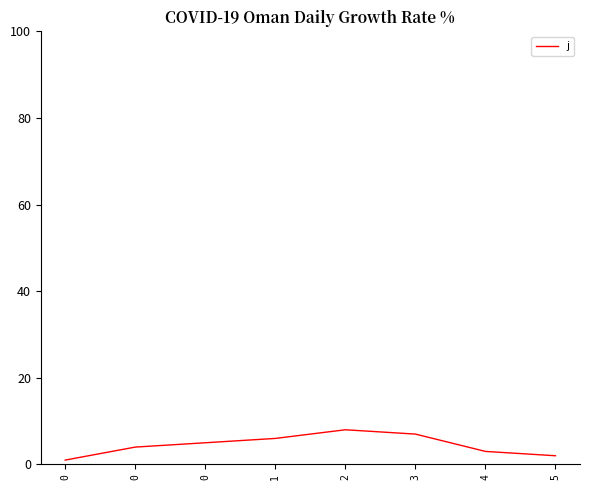

List the labels in order of value, largest first.

2, 3, 1, 0, 0, 4, 5, 0